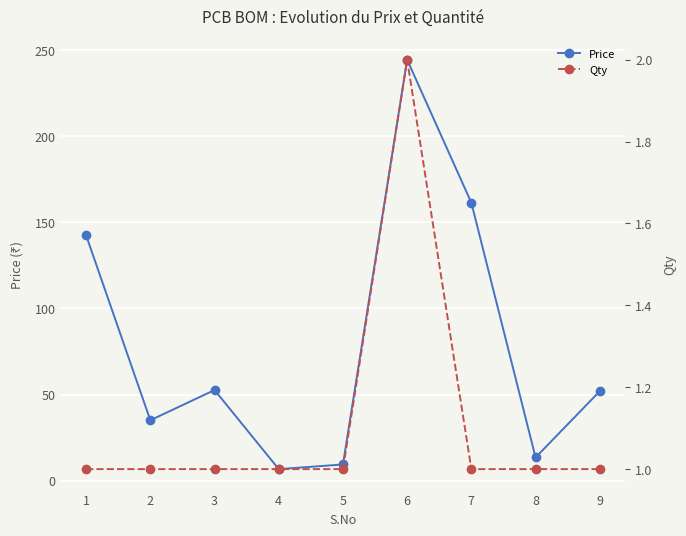

What is the sum of all Price values?

717.6